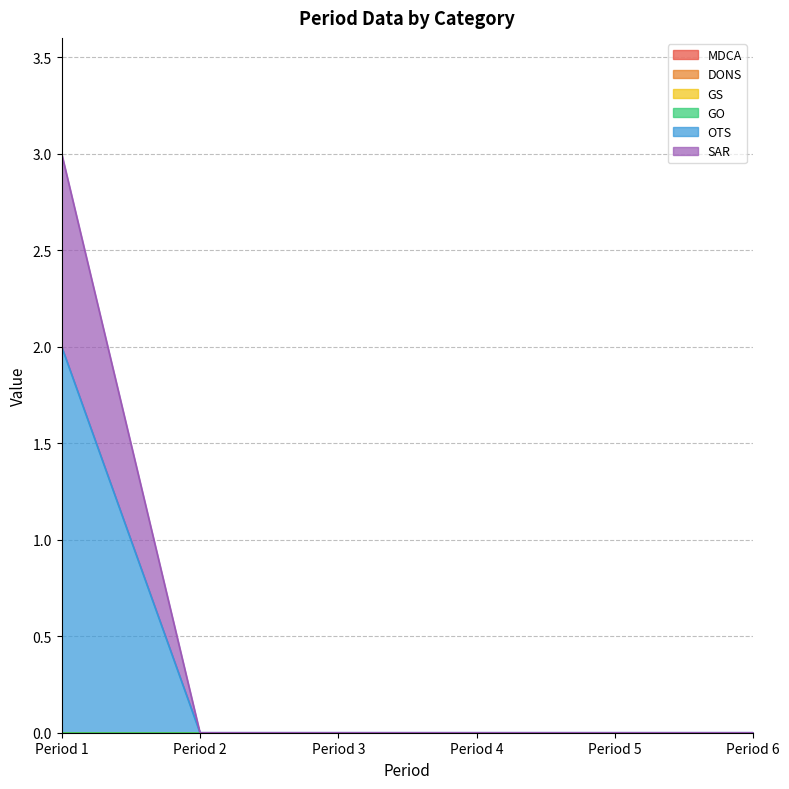

True or false: SAR has a value of 0 at Period 1.

False